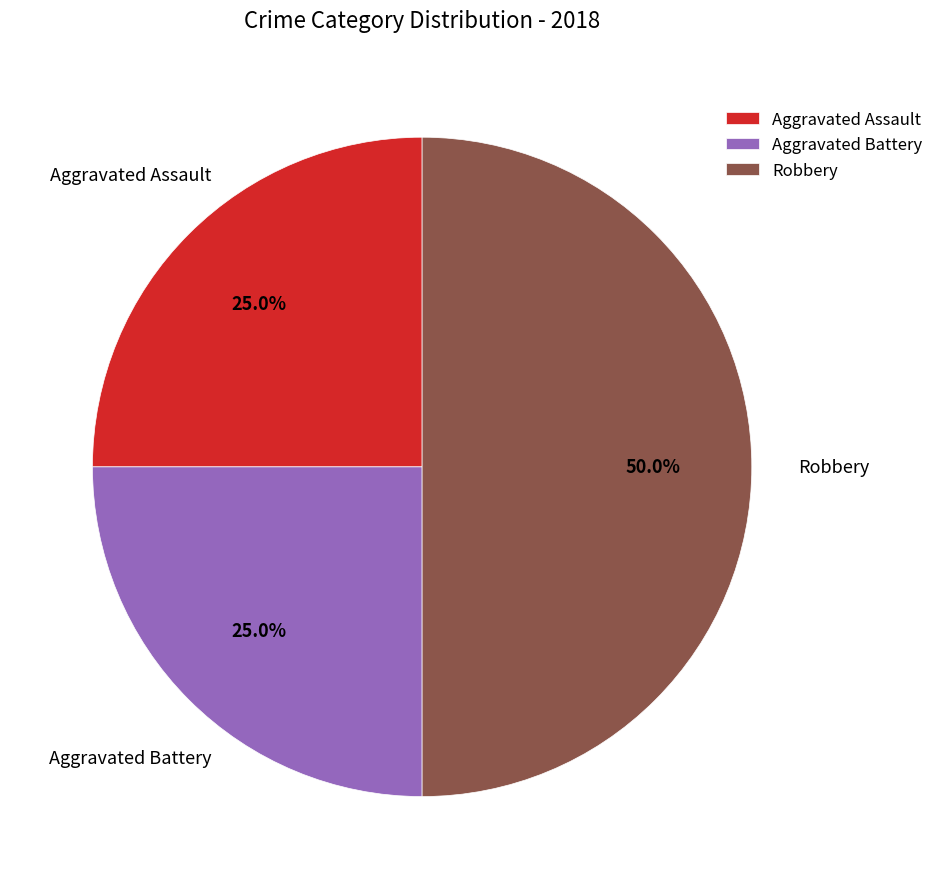

True or false: Aggravated Assault accounts for 12% of the total.

False